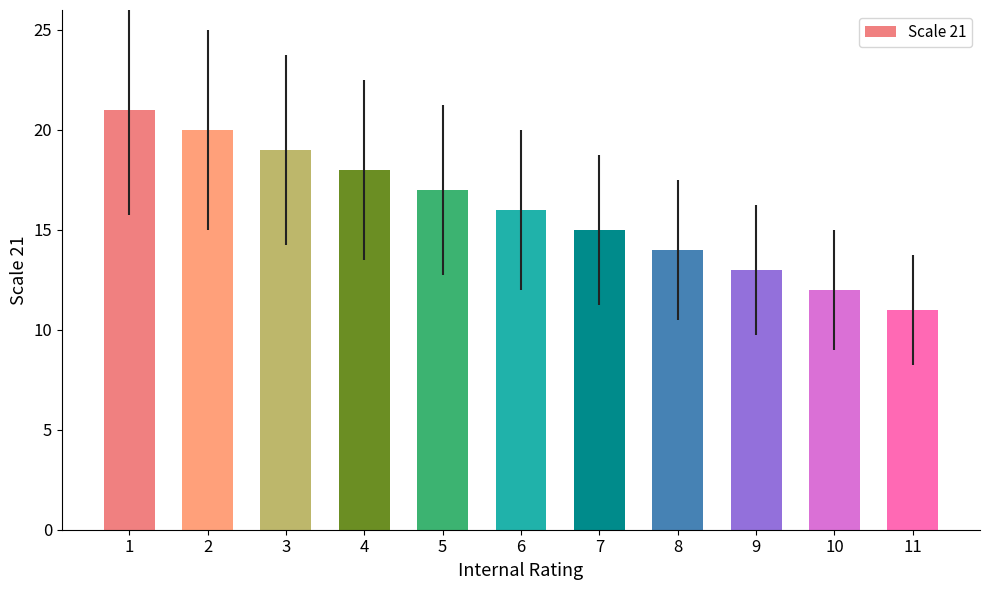

At which label does the data first exceed 16?

1